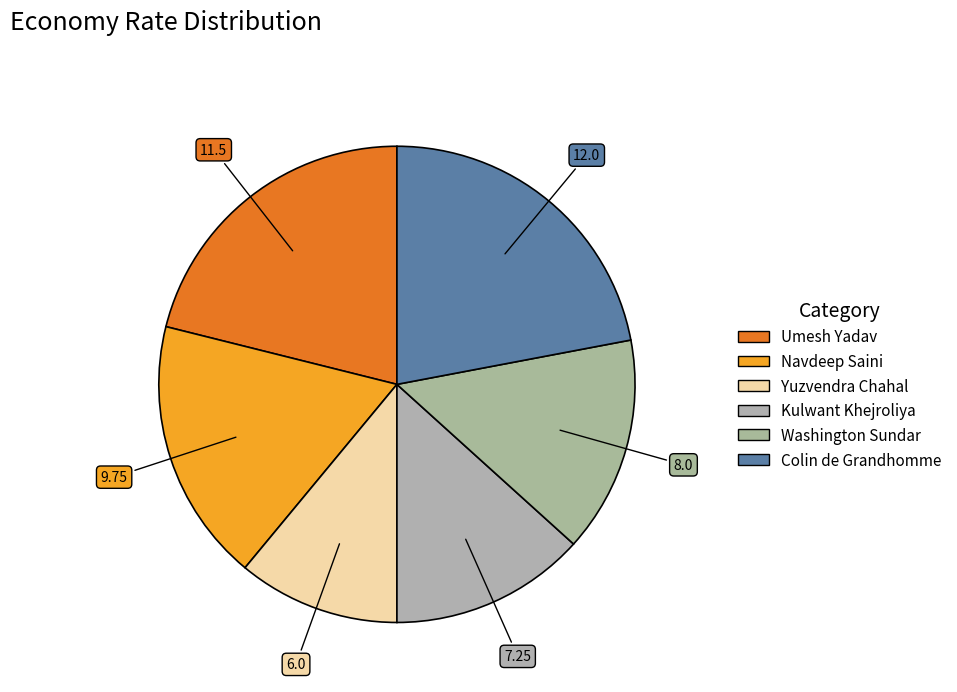

To the nearest percent, what is the average slice percentage?

17%